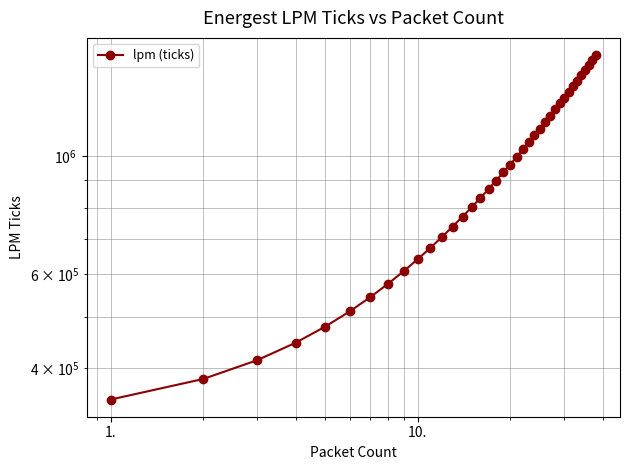

What is the difference between the maximum and minimum values?

1196280